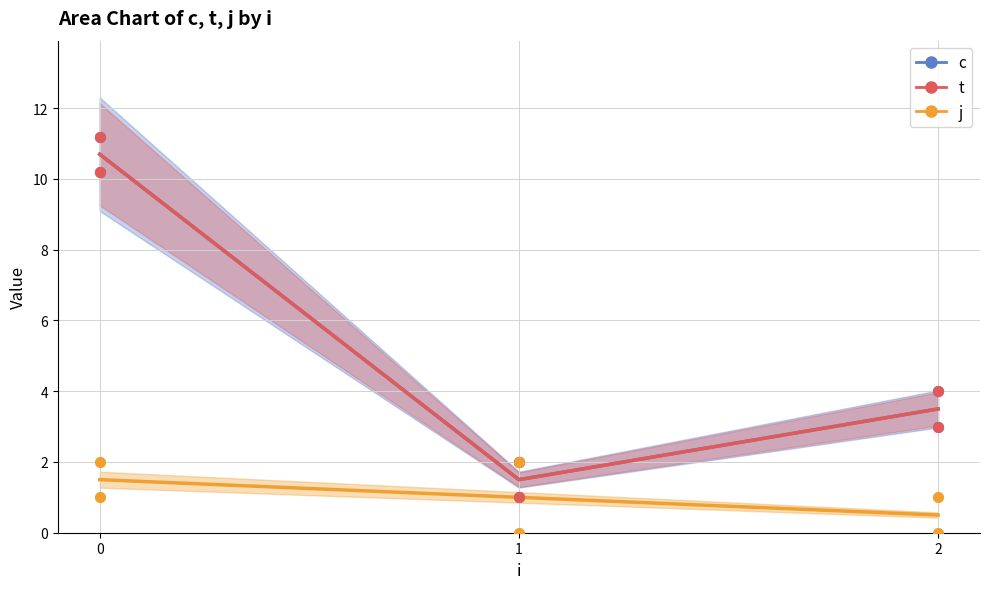

Is the value of c at 2 greater than the value of j at 0?

Yes